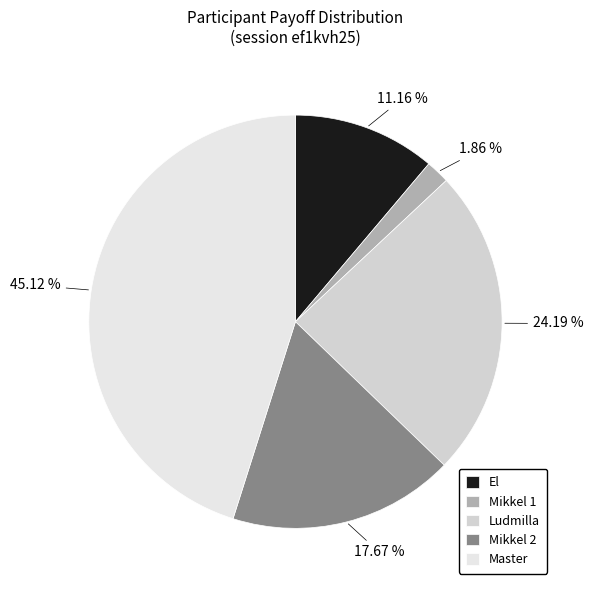

True or false: El accounts for 11% of the total.

True